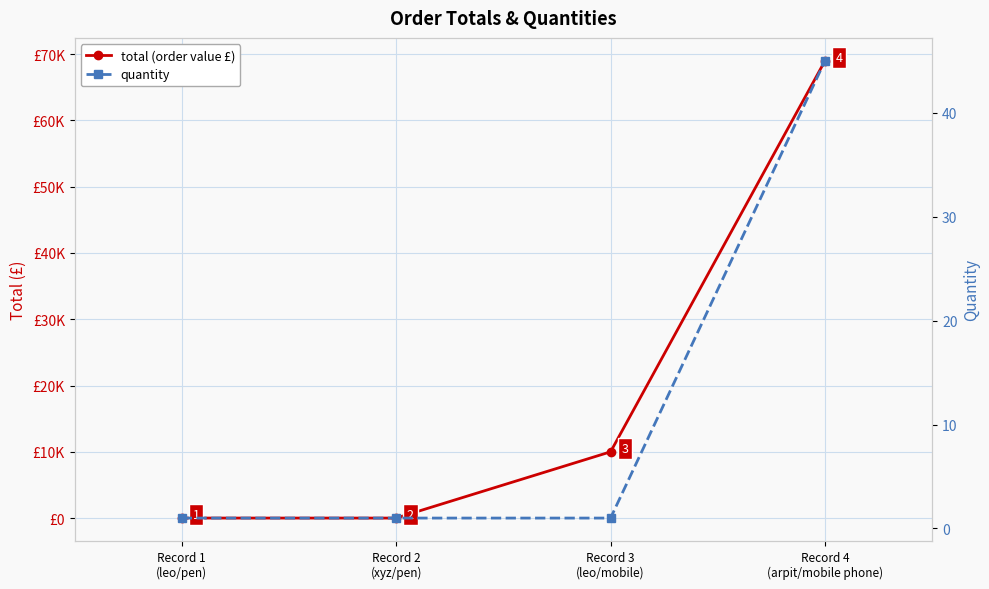

The total (order value £) series shows 10000 at Record 3
(leo/mobile). True or false?

True